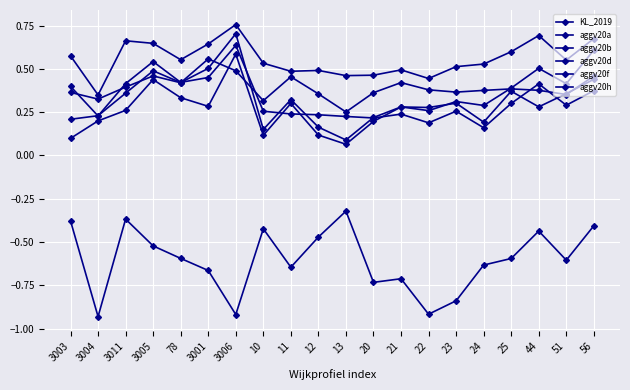

Which has a higher value, 3004 or 21?

21